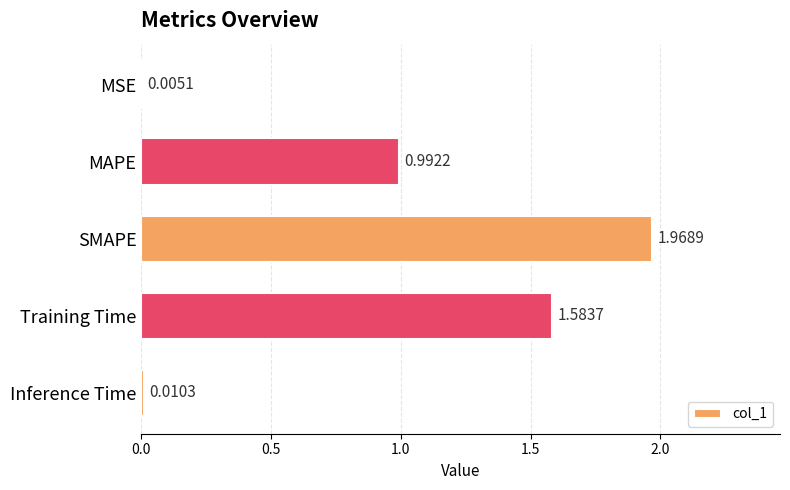

Which has a higher value, Training Time or SMAPE?

SMAPE